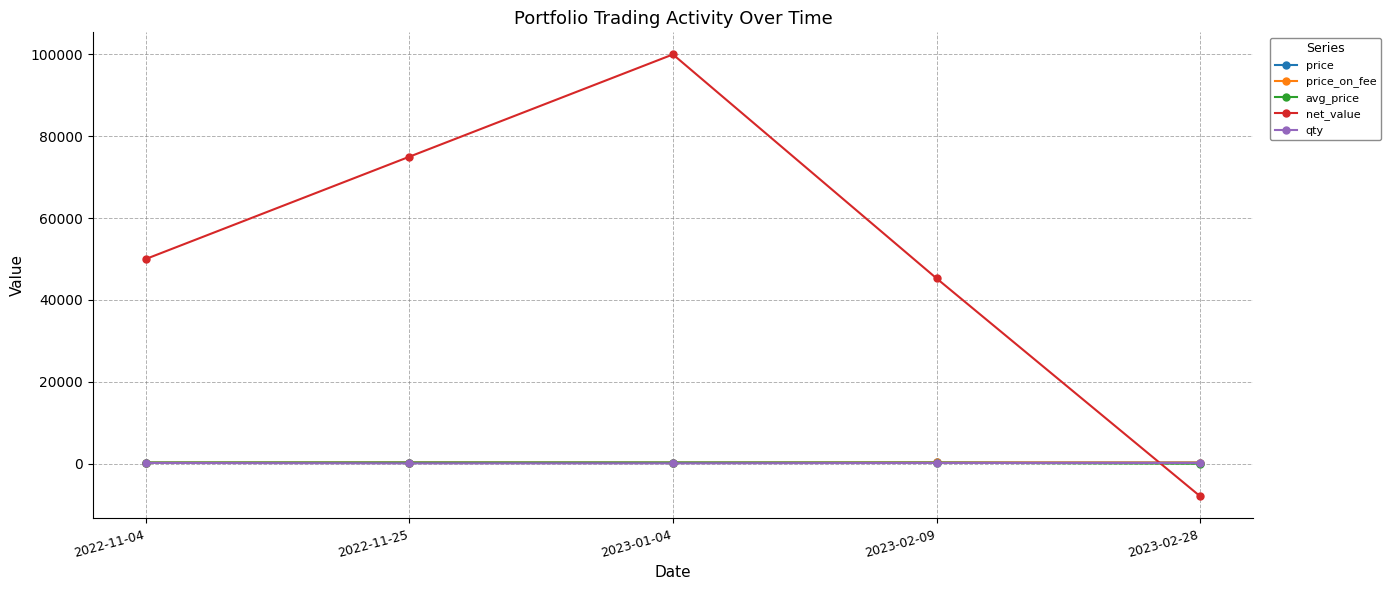

At which category is the sum across all series the highest?

2023-01-04